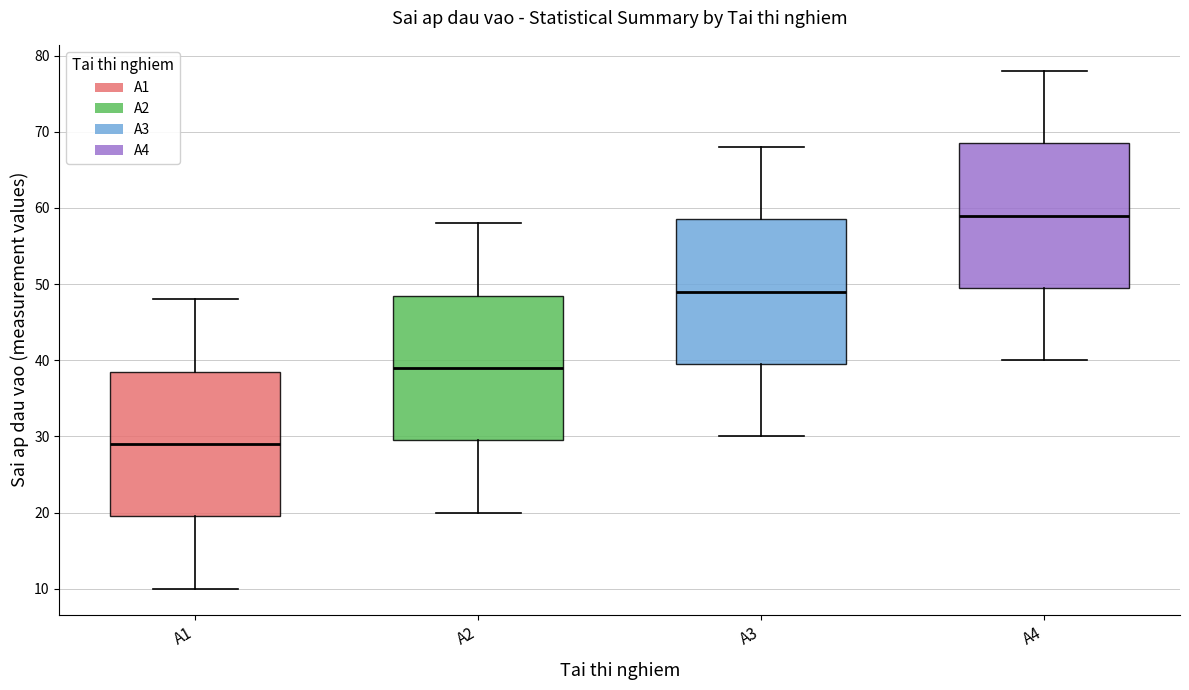

Where does the upper whisker of the box for A1 end on the y-axis? The values are not printed on the chart, so give them approximately, as read against the axis.

48